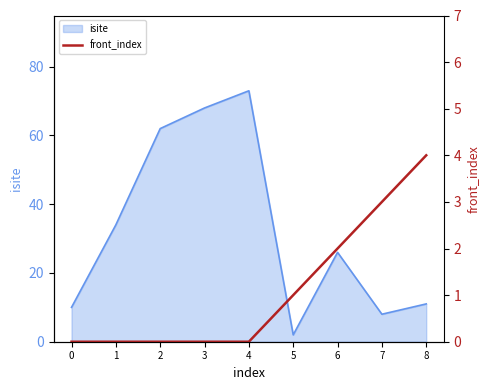

The isite series shows 26 at 6. True or false?

True